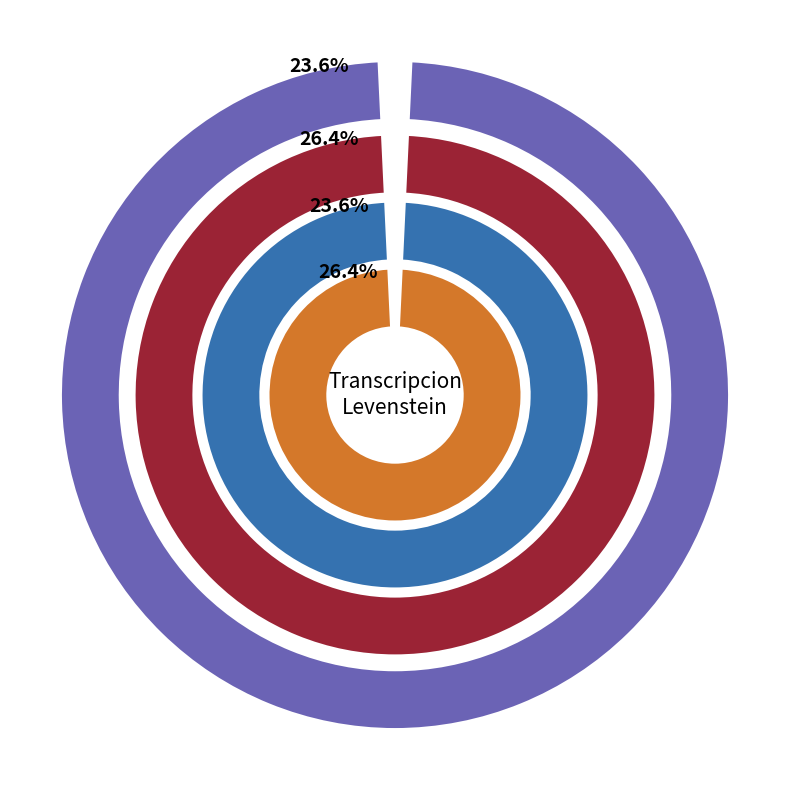

How many slices are in this pie chart?

4